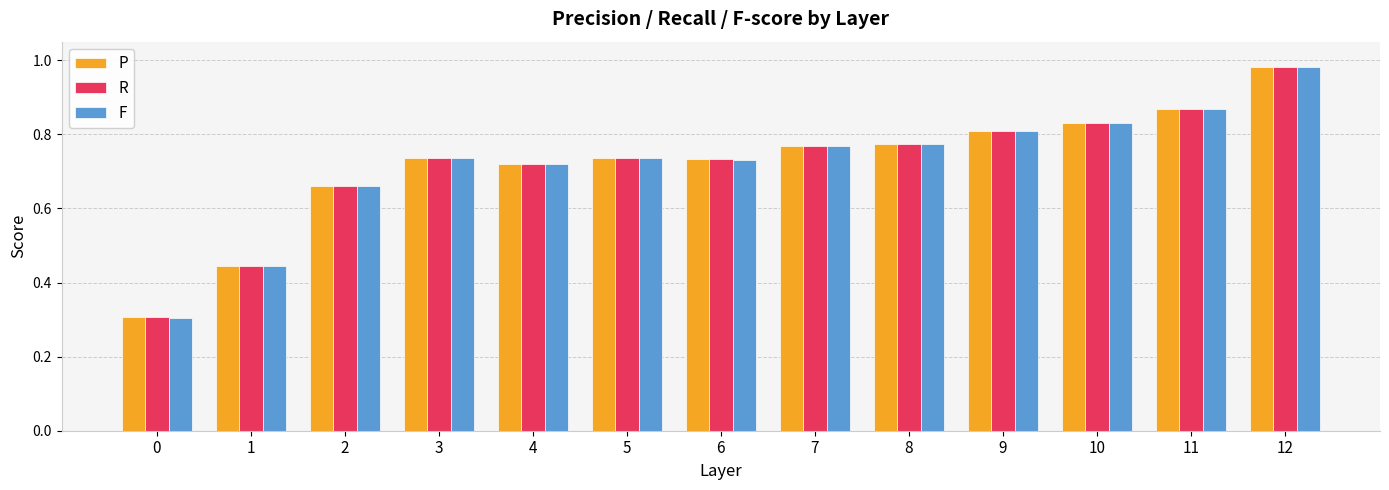

True or false: F has a value of 1.2 at 6.

False